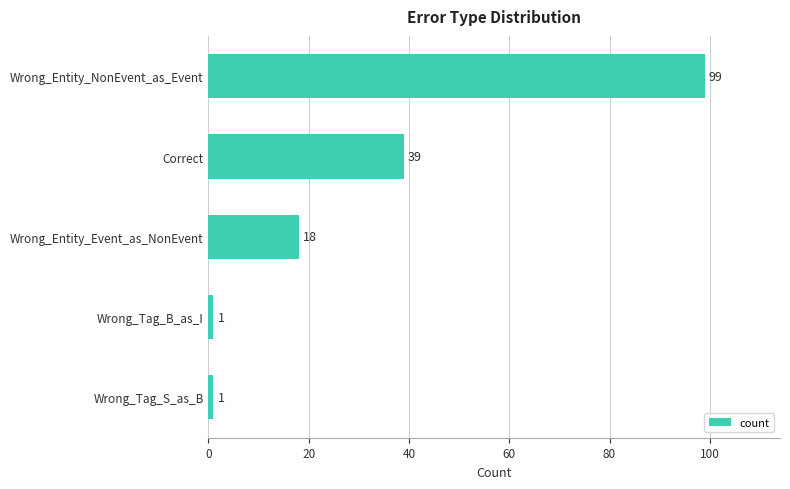

How many values are below 18?

2